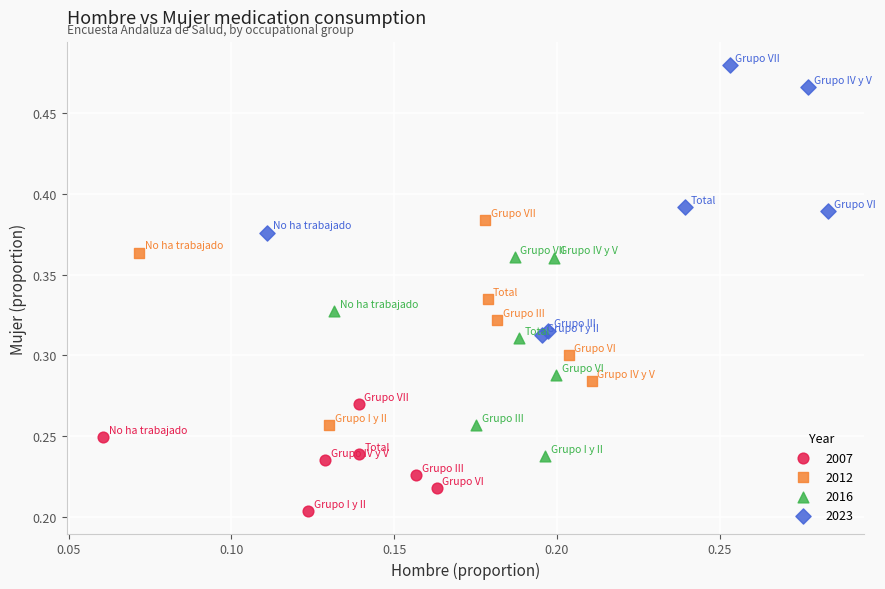

Which series reaches the minimum Y coordinate?

2007